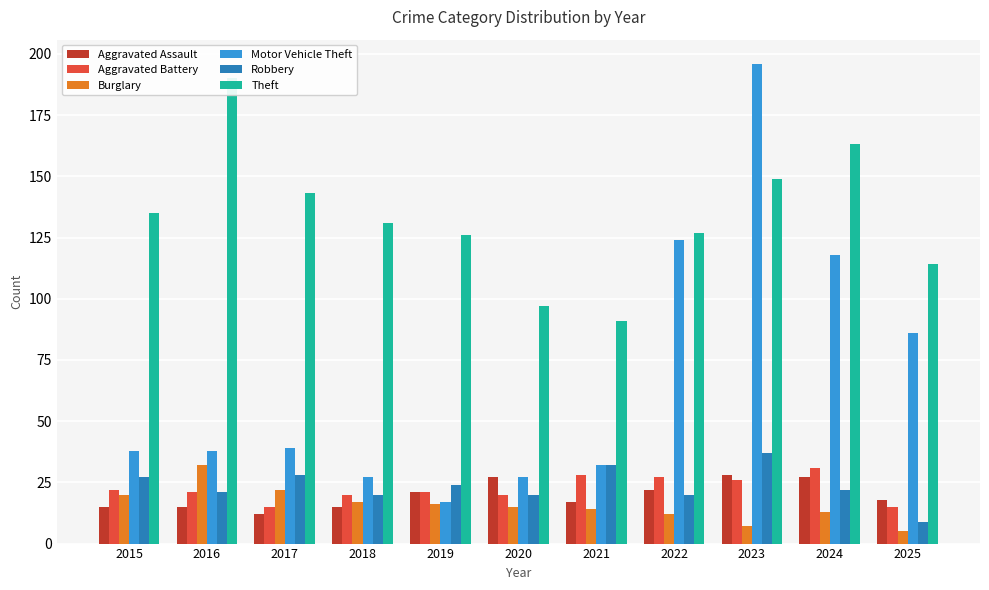

At which label is Burglary closest to 18?

2018